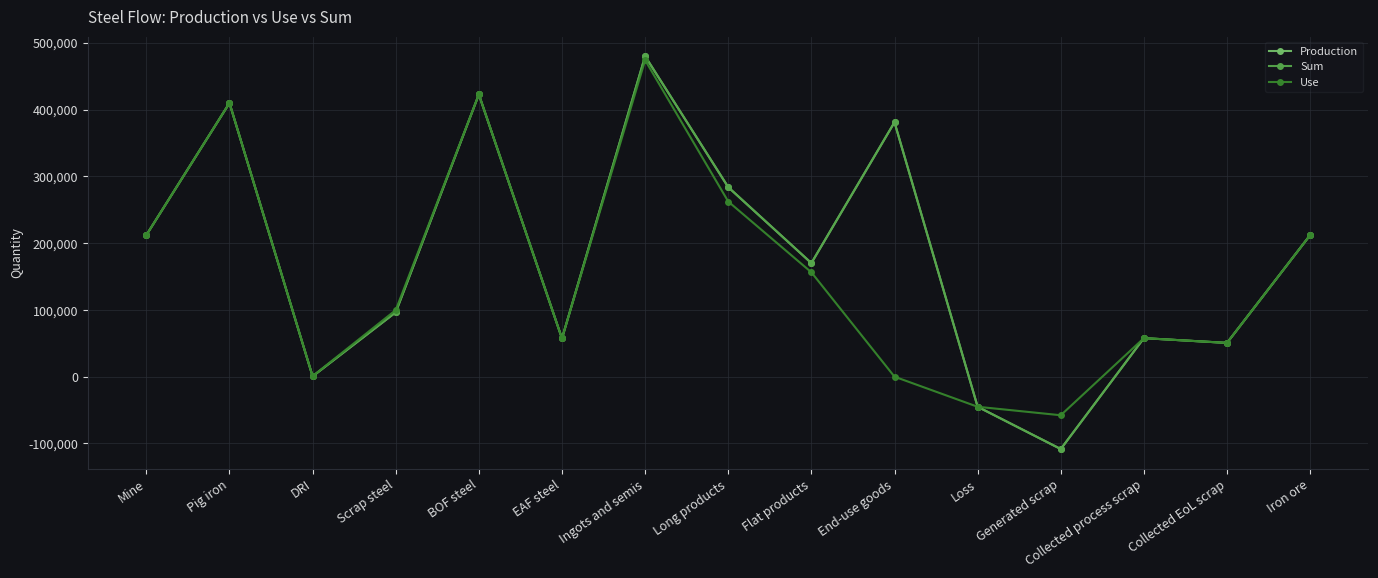

What are all the series names shown in the legend?

Production, Sum, Use